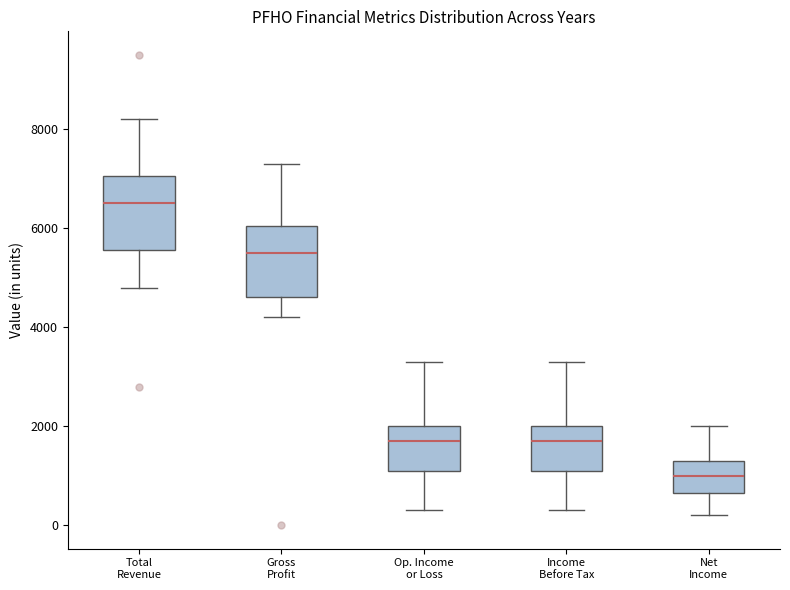

Where does the median line of the box for Total Revenue sit on the y-axis? The values are not printed on the chart, so give them approximately, as read against the axis.

6600